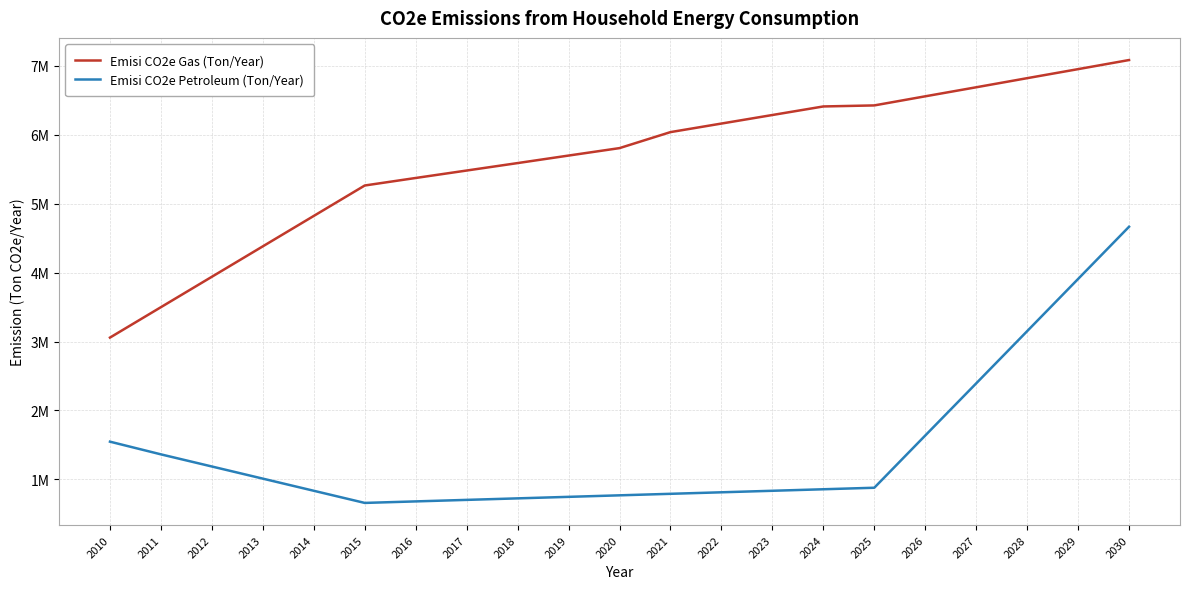

What is the value of the Emisi CO2e Gas (Ton/Year) point at the 12th from the left?

6036000